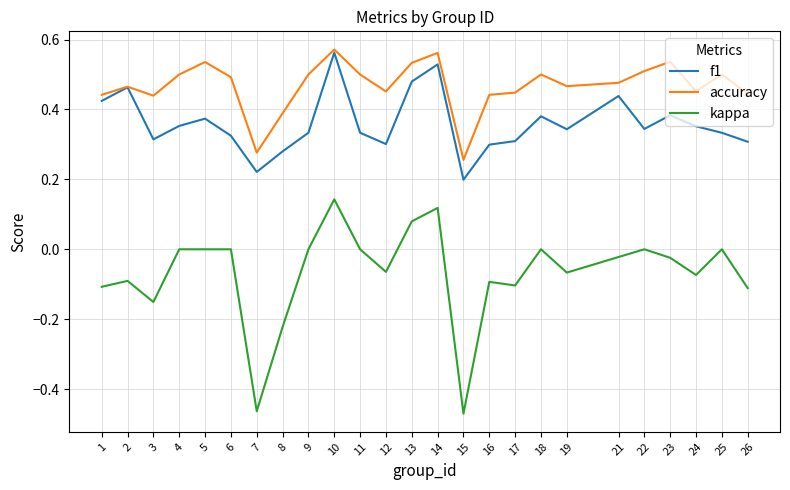

Which series has the widest spread of values?

kappa